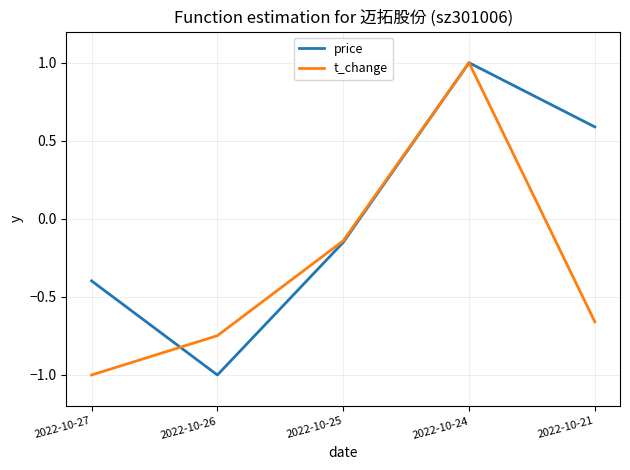

Is this an area chart (filled region under the line)?

No